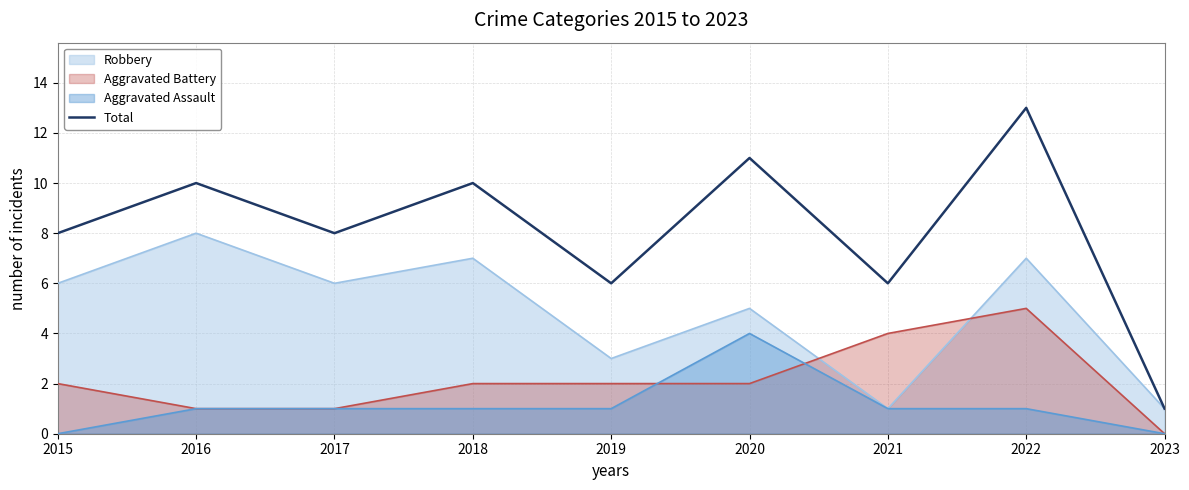

The value at 2023 is 2. True or false?

False